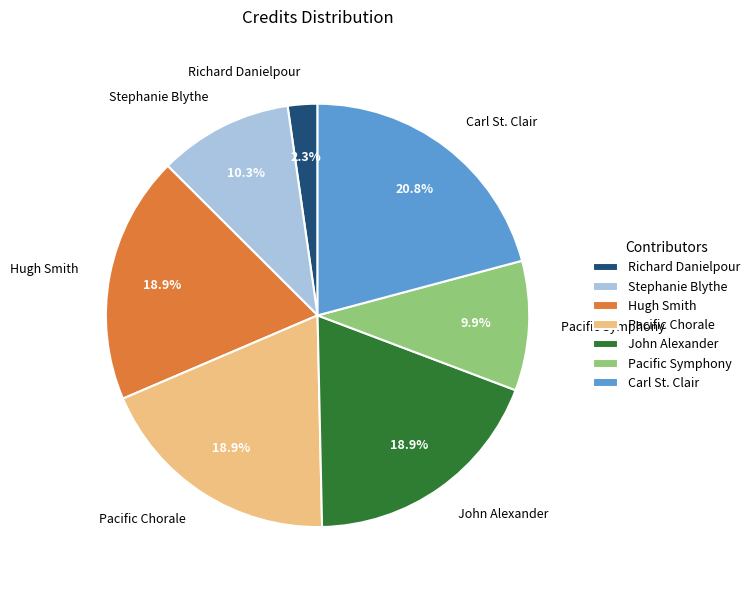

Which slice is the largest?

Carl St. Clair